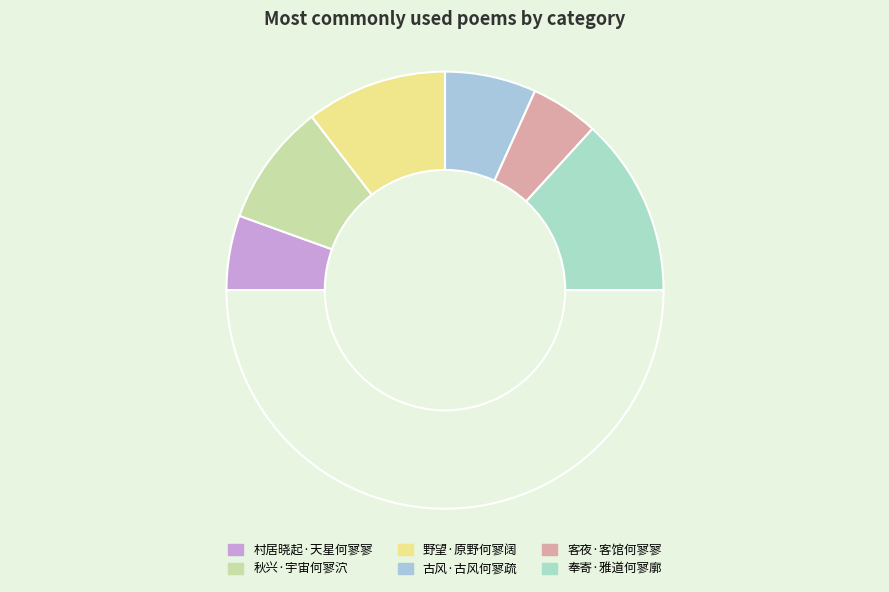

Which slice is the smallest?

客夜·客馆何寥寥